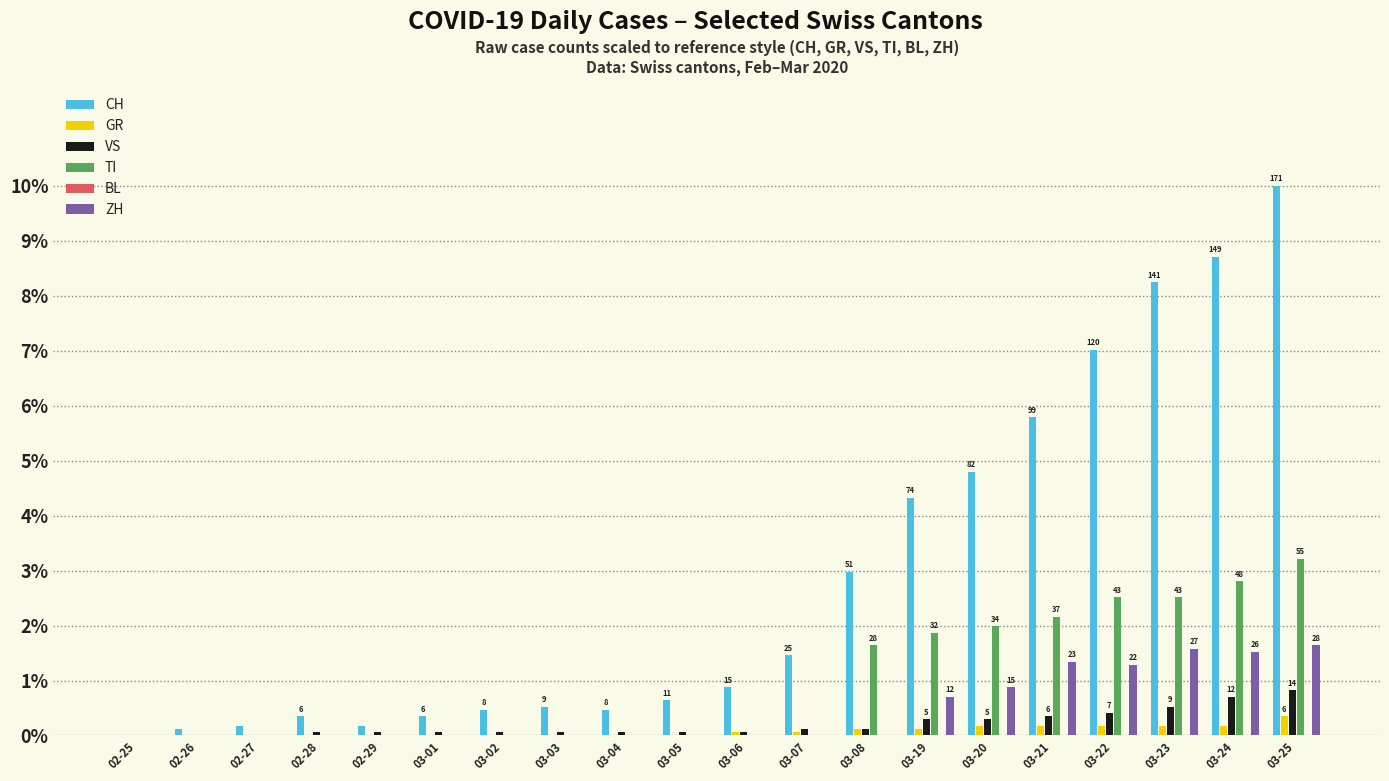

Which series has the largest range (max minus min)?

CH